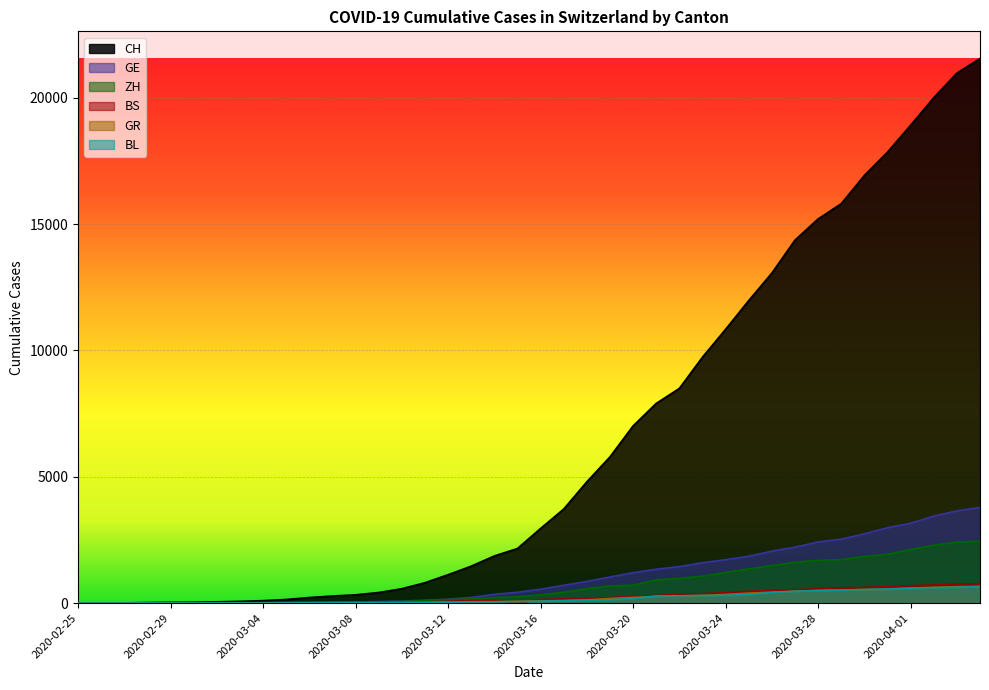

What is the sum of all ZH values?

28993